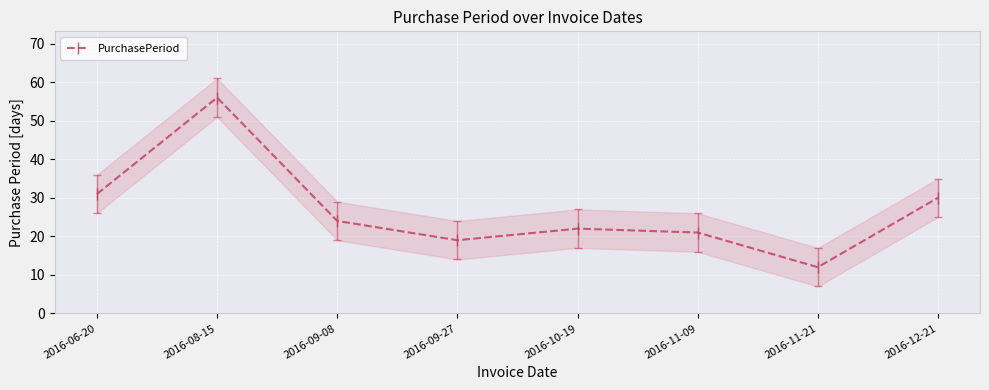

How many values are below 24?

4